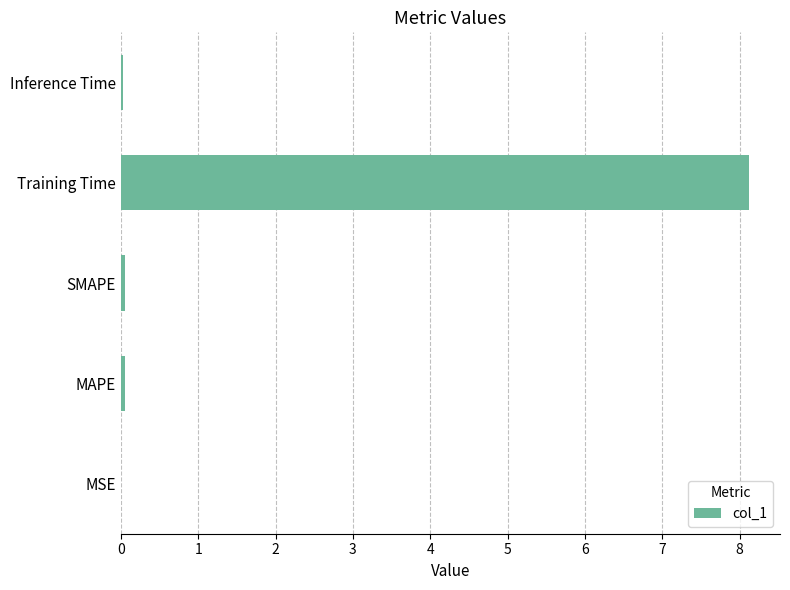

What is the sum of all values?

8.2